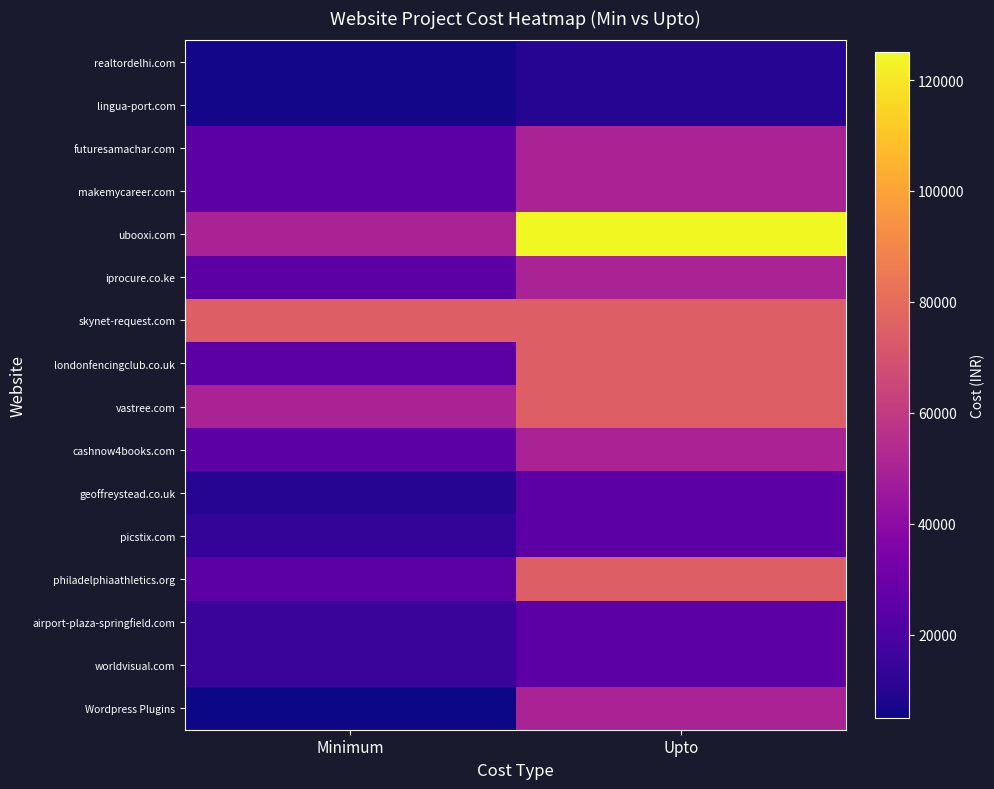

Which category has the lowest value across all series?

Minimum